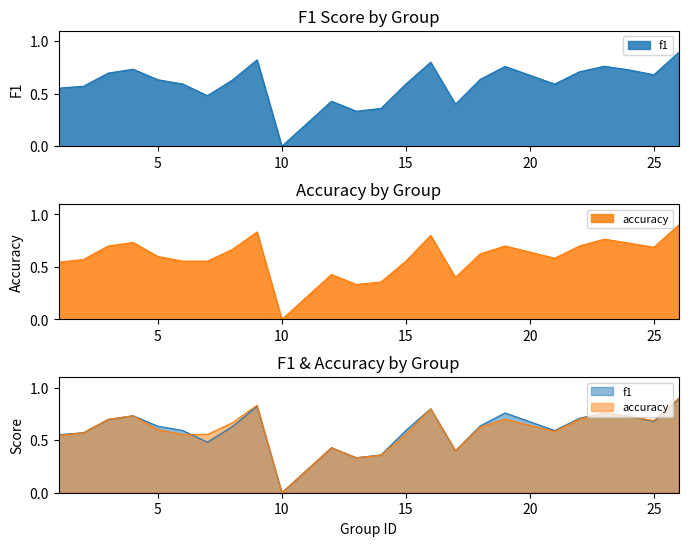

Which has a higher value, 17 or 24?

24